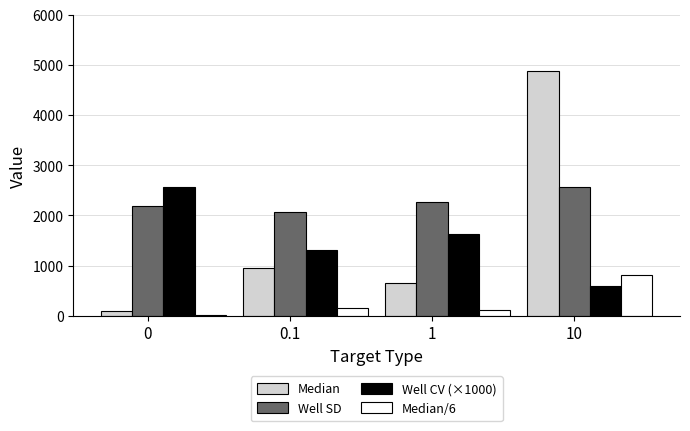

Which label corresponds to the largest value in the chart?

10